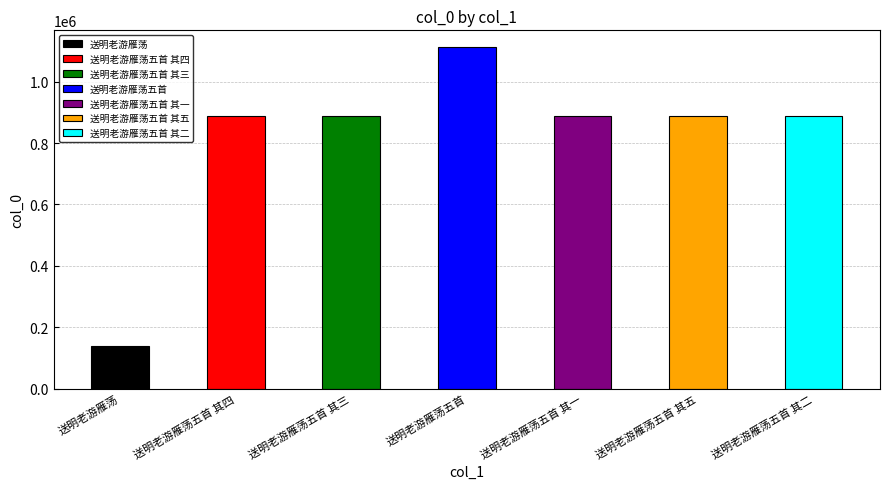

The value at 送明老游雁荡五首 其一 is 888802. True or false?

True